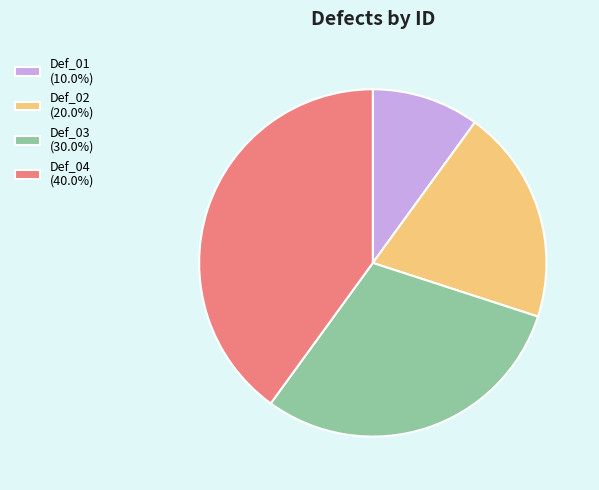

Is it true that Def_03 is 30% of the pie?

True